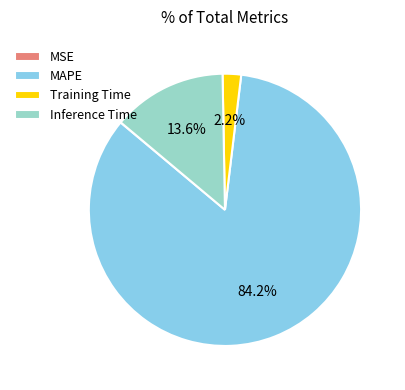

Combined, do Inference Time and Training Time account for over 50%?

No